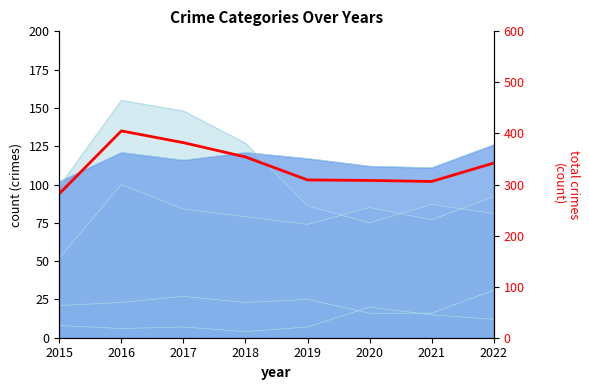

Is it true that the value at 2020 is 495?

False